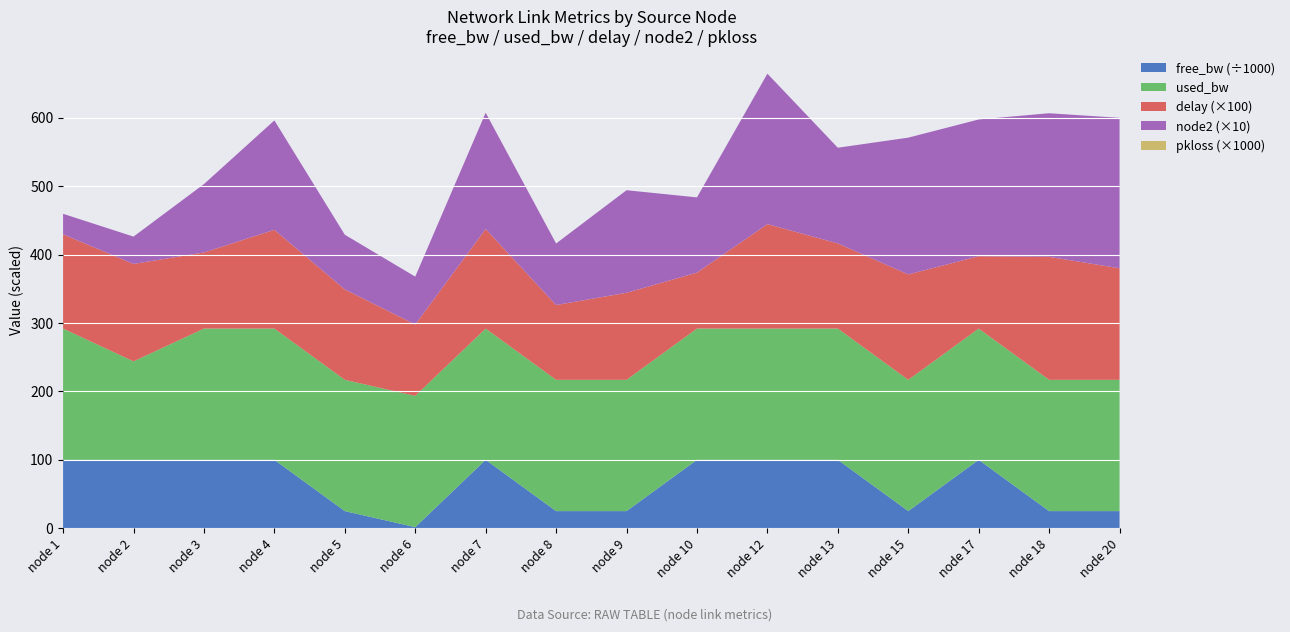

Reading left to right, list all the values displayed in this chart.

free_bw: 1=99999.8	2=99999.9	3=99999.8	4=99999.8	5=24999.8	6=1549.8	7=99999.8	8=24999.8	9=24999.8	10=99999.8	12=99999.8	13=99999.8	15=24999.8	17=99999.8	18=24999.8	20=24999.8
used_bw: 1=192.0	2=144.0	3=192.0	4=192.0	5=192.0	6=192.0	7=192.0	8=192.0	9=192.0	10=192.0	12=192.0	13=192.0	15=192.0	17=191.9	18=192.0	20=192.0
delay: 1=1.4	2=1.4	3=1.1	4=1.4	5=1.3	6=1.0	7=1.5	8=1.1	9=1.3	10=0.8	12=1.5	13=1.2	15=1.5	17=1.1	18=1.8	20=1.6
node2: 1=3.0	2=4.0	3=10.0	4=16.0	5=8.0	6=7.0	7=17.0	8=9.0	9=15.0	10=11.0	12=22.0	13=14.0	15=20.0	17=20.0	18=21.0	20=22.0
pkloss: 1=0.0	2=0.0	3=0.0	4=0.0	5=0.0	6=0.0	7=0.0	8=0.0	9=0.0	10=0.0	12=0.0	13=0.0	15=0.0	17=0.0	18=0.0	20=0.0